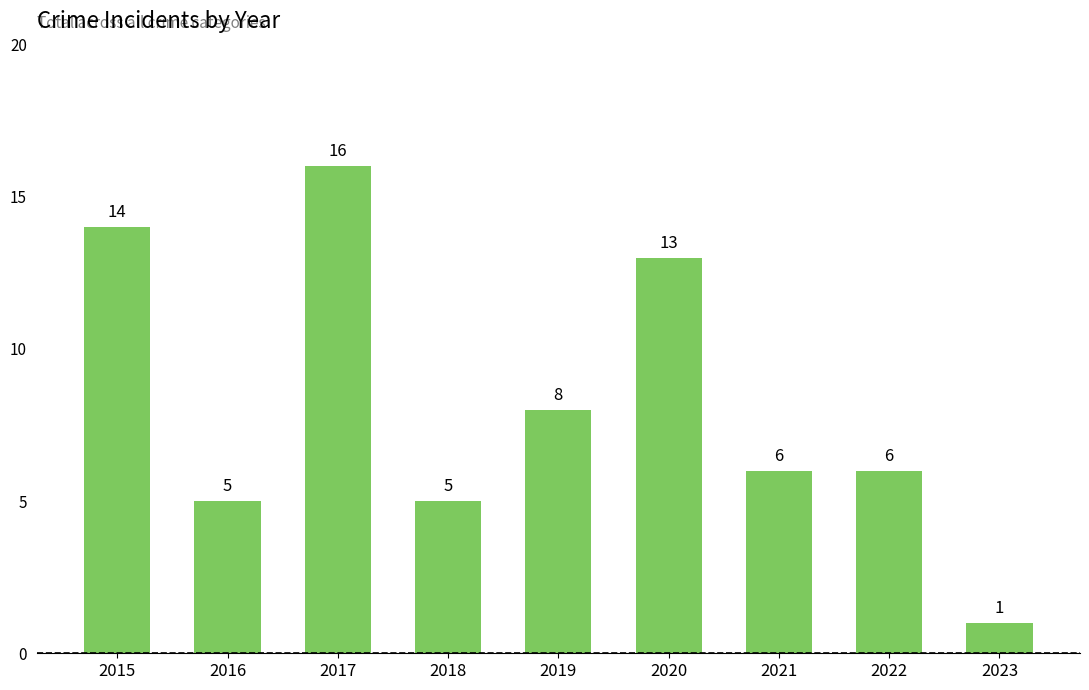

Reading right to left, transcribe all the data shown in this chart.

2023=1	2022=6	2021=6	2020=13	2019=8	2018=5	2017=16	2016=5	2015=14